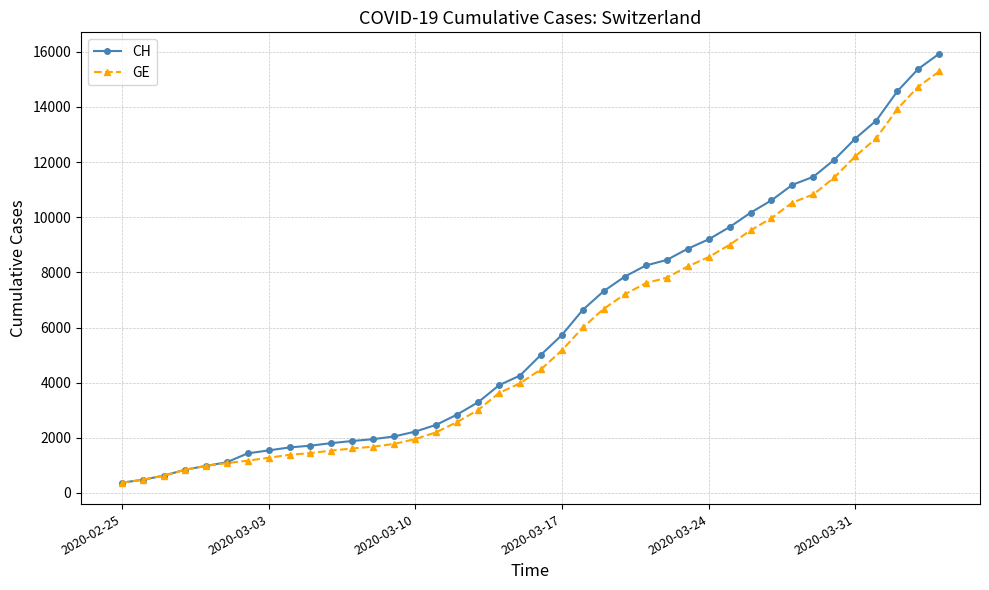

What is the value of the GE point at the 9th from the left?

1384